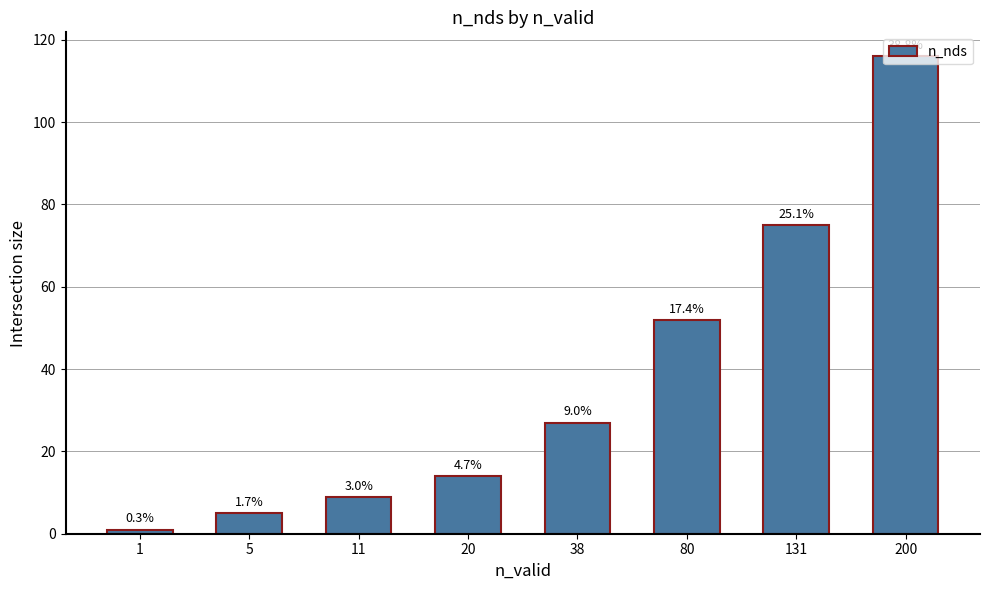

Are the bars grouped side by side (vs. stacked)?

No